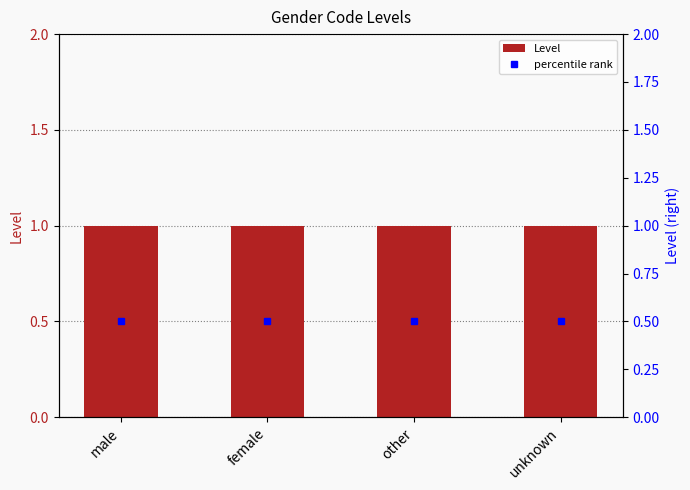

Does the chart contain stacked bars?

No